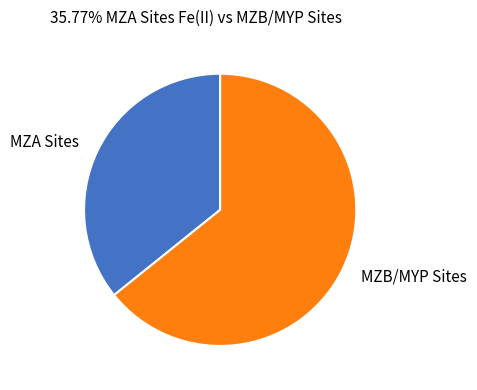

True or false: MZB/MYP Sites accounts for 77% of the total.

False